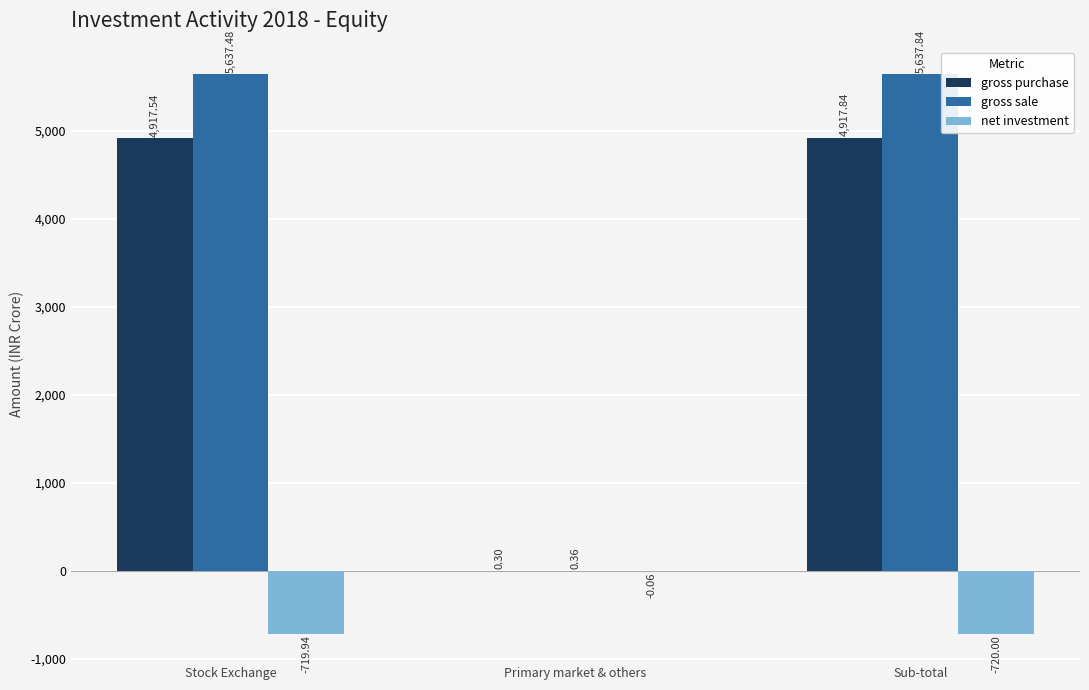

Which series has the widest spread of values?

gross sale